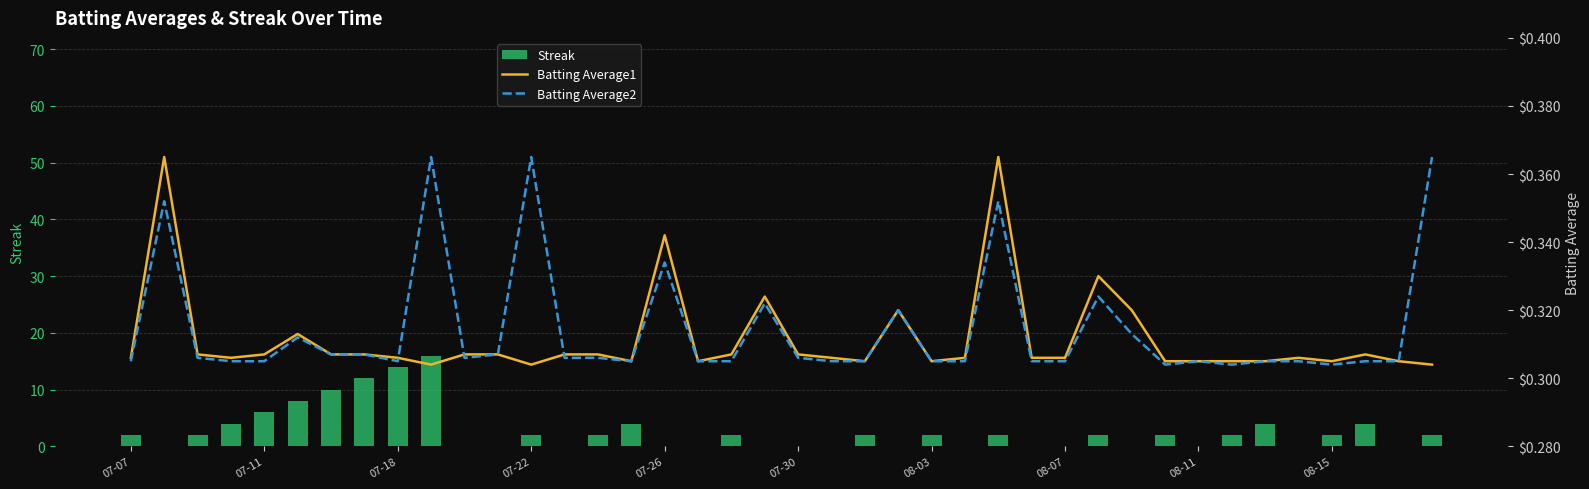

What is the value of the Batting Average1 bar at the 32nd from the left?

0.3